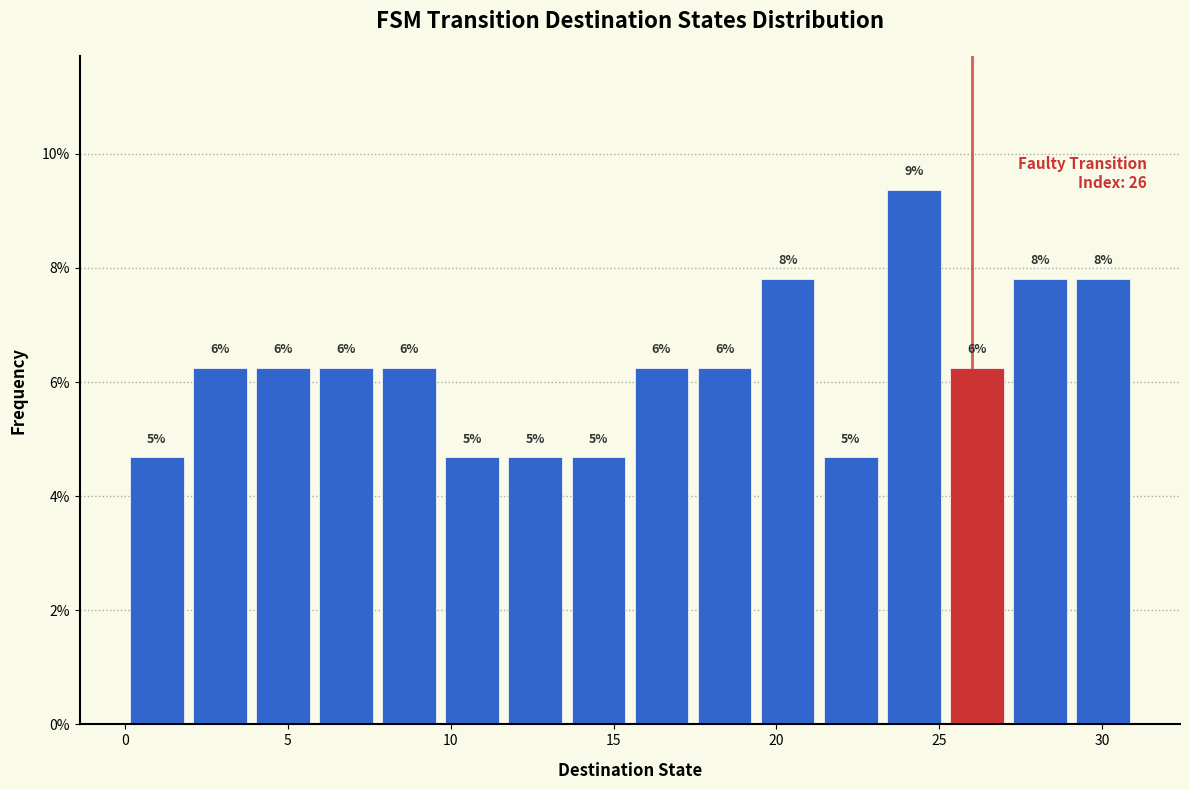

Around what value on the x-axis is the tallest bar? Give the approximate position of its centre, as read against the axis.

24.0